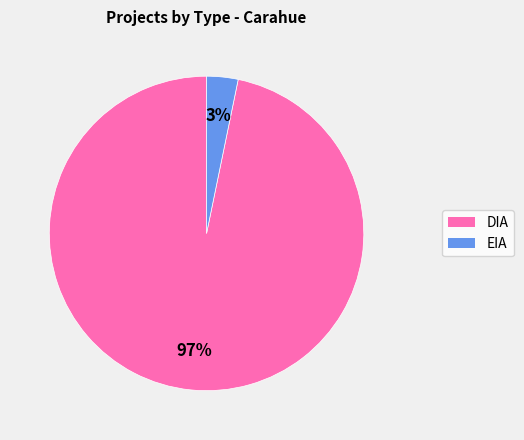

To the nearest percent, what percentage of the pie is DIA?

97%